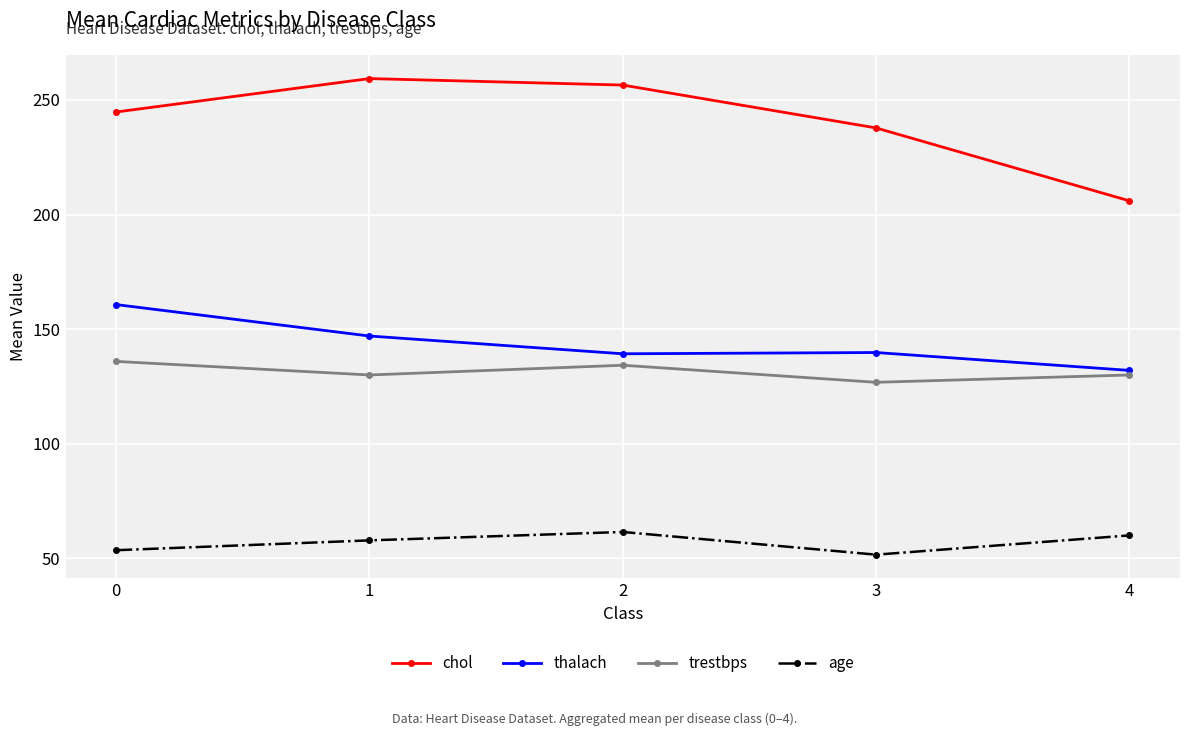

How many data points in thalach are less than 139?

1